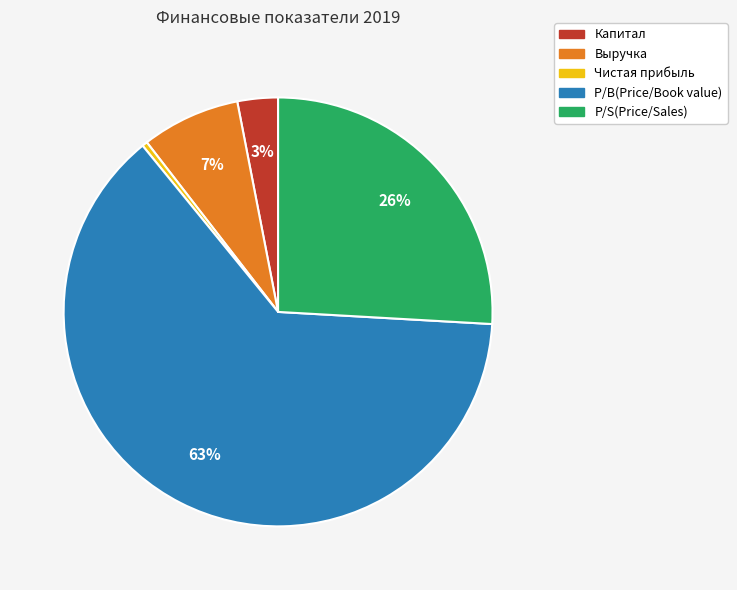

Is P/S(Price/Sales) the majority of the pie?

No